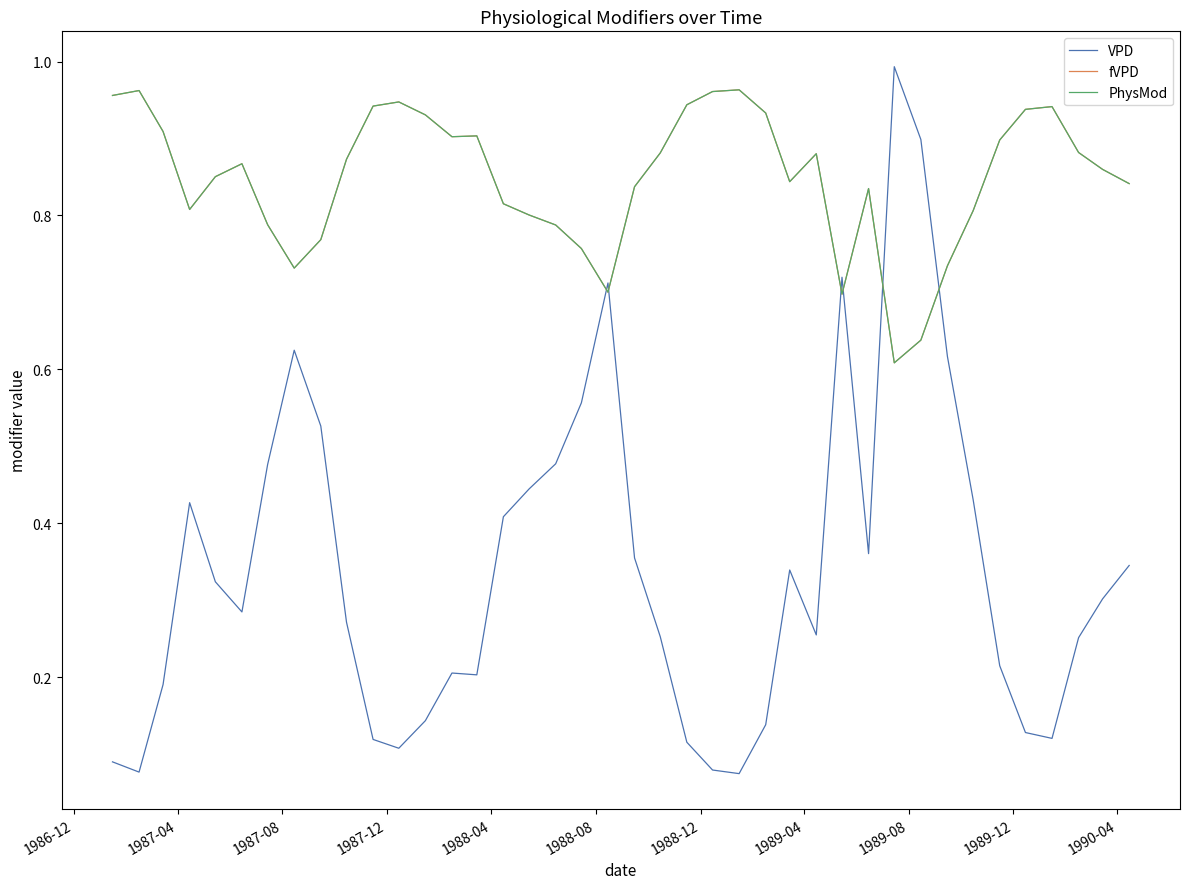

How many fVPD values are between 0 and 1?

40